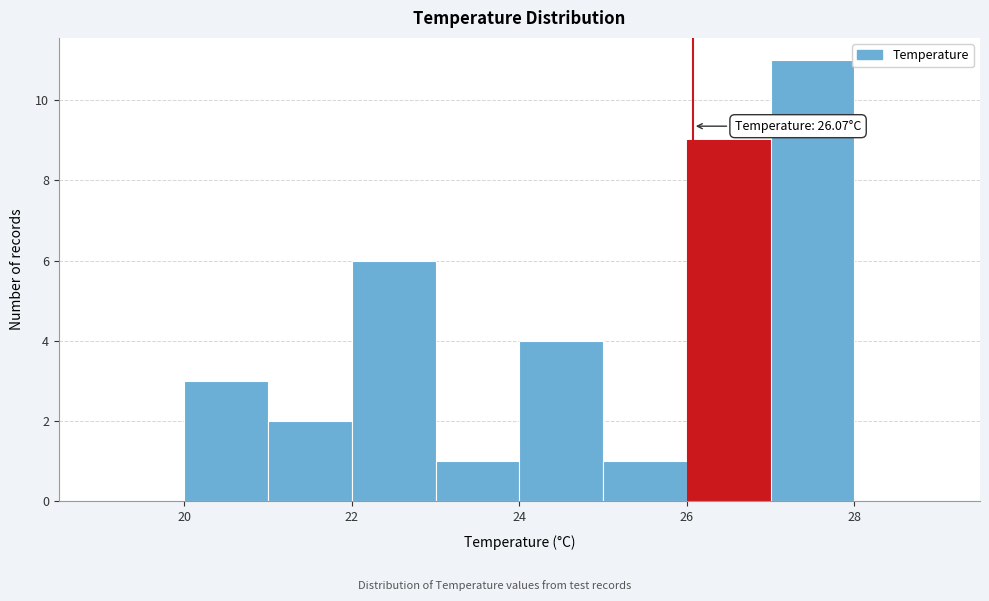

Which range on the x-axis has the tallest bar?

27 to 28